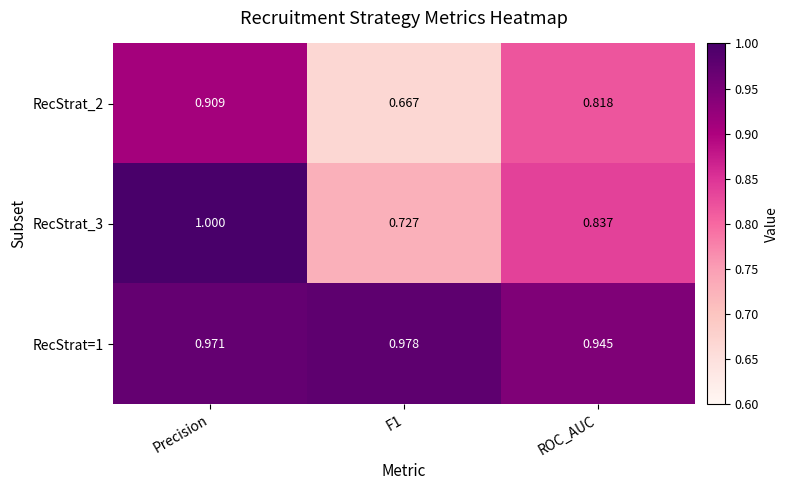

At how many categories does at least one series exceed 0?

3